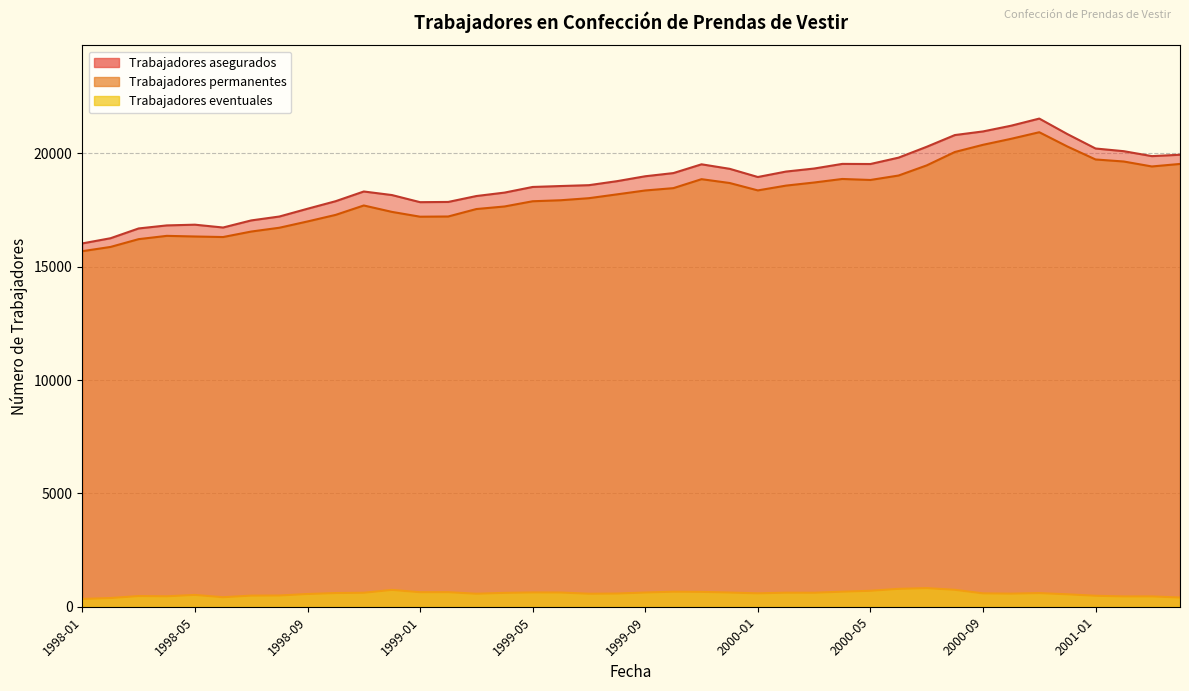

What is the label of the 4th point from the right?

2001-01